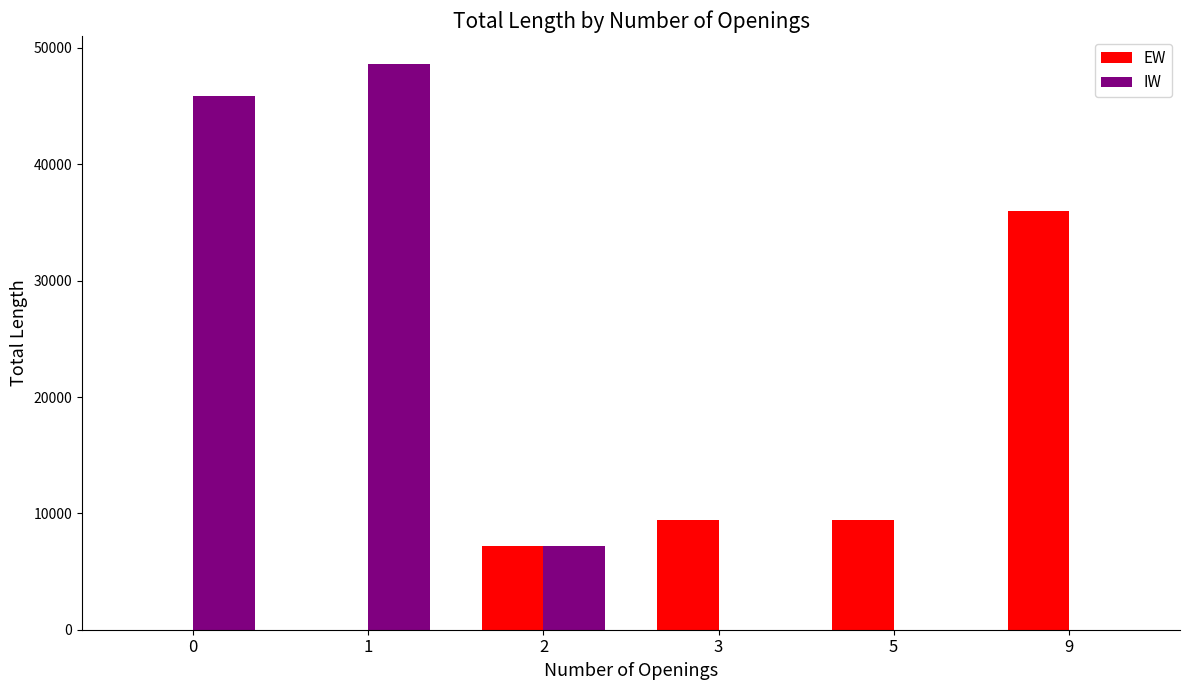

What is the maximum value for IW?

48600